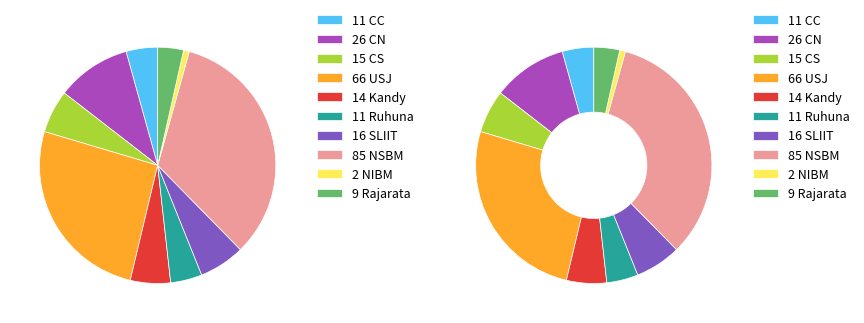

True or false: Kandy accounts for 5% of the total.

True